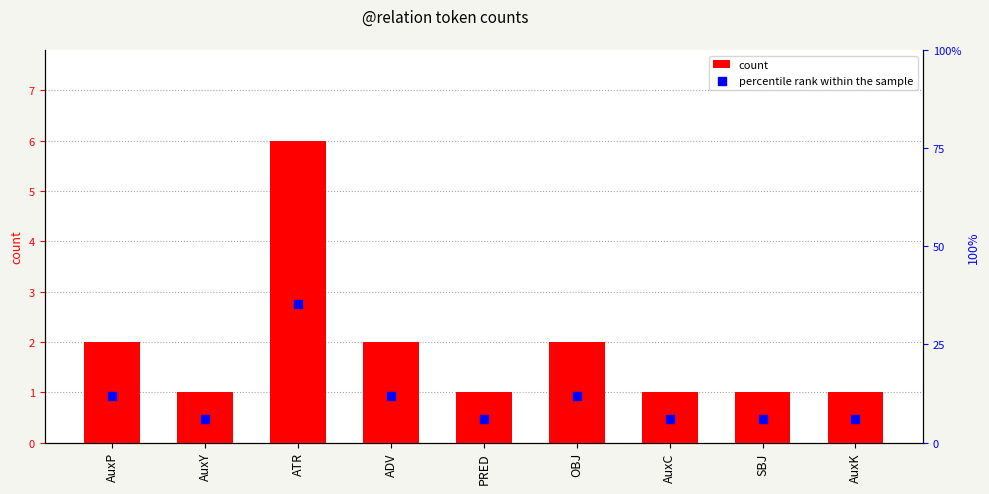

Is the value of percentile rank within the sample at ATR greater than the value of count at PRED?

Yes